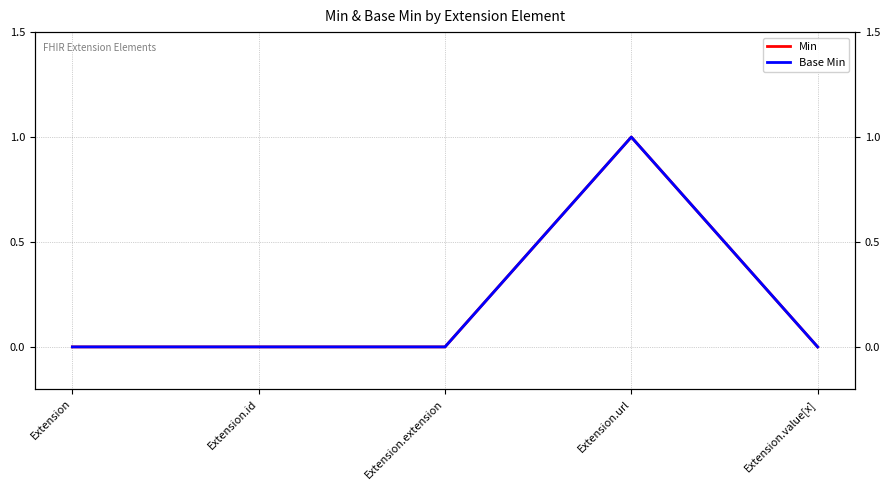

List the series in order of their peak value, lowest first.

Min, Base Min